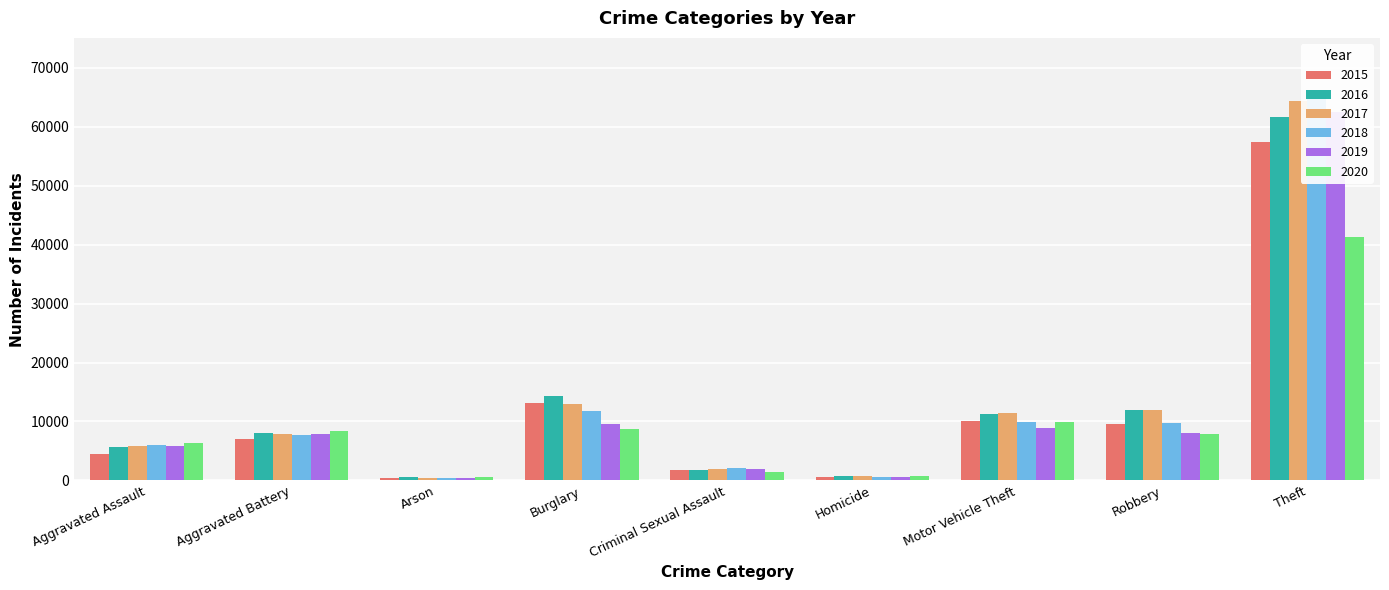

List the series in order of their peak value, lowest first.

2020, 2015, 2016, 2019, 2017, 2018